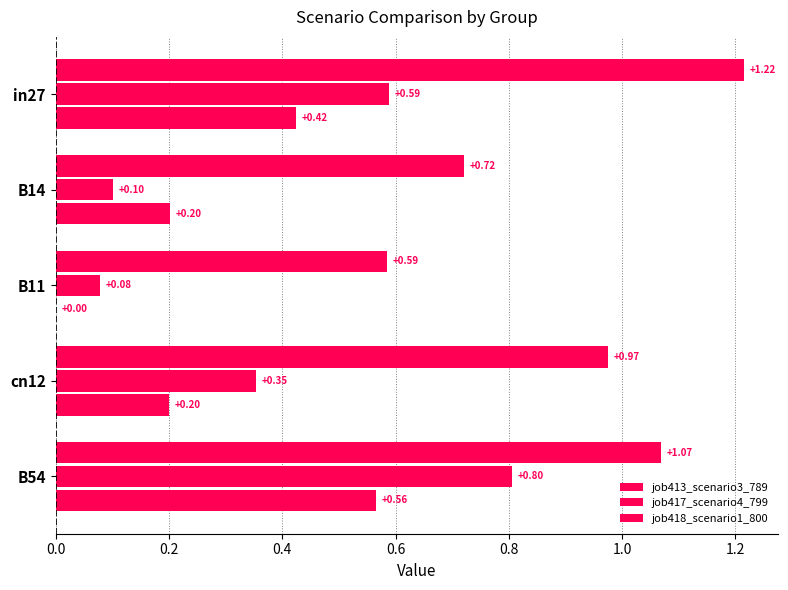

How many series are shown in this chart?

3